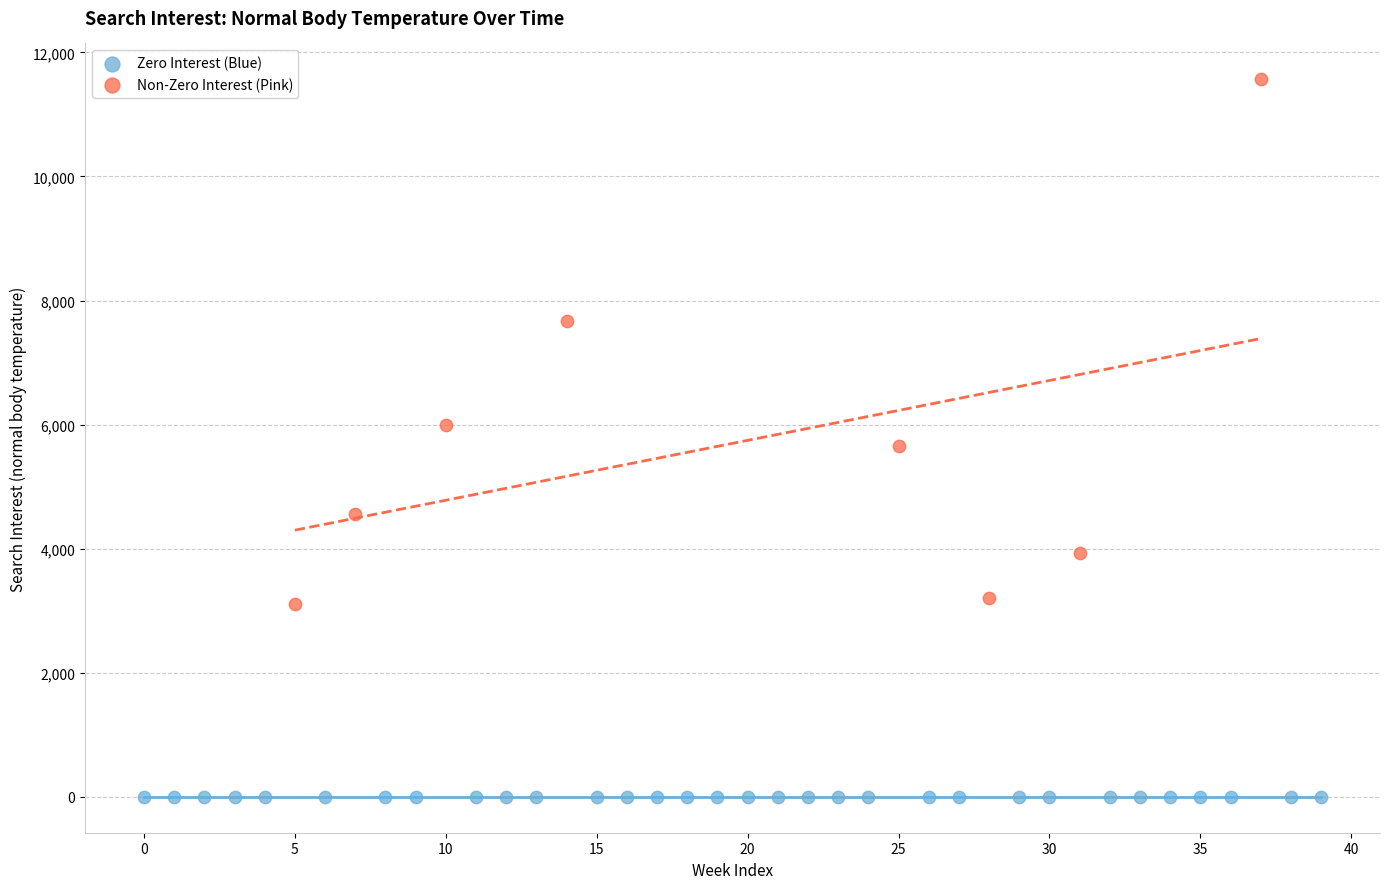

Which series reaches the maximum Y coordinate?

Non-Zero Interest (Pink)